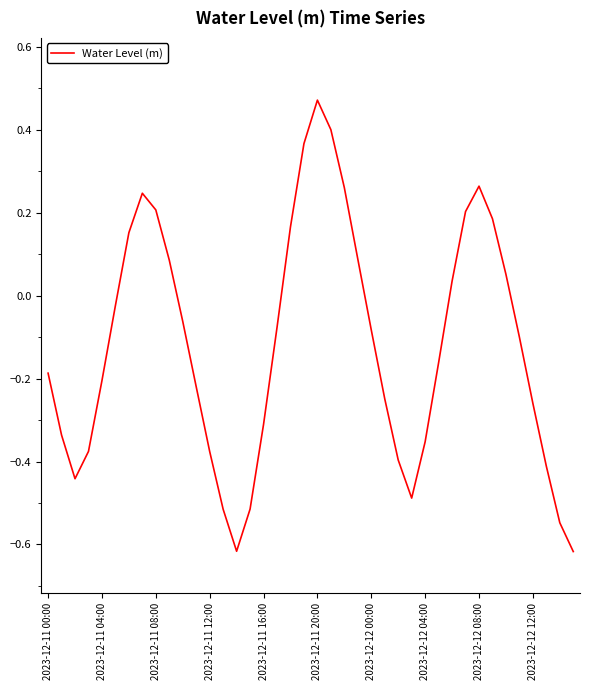

What is the average value?

-0.1